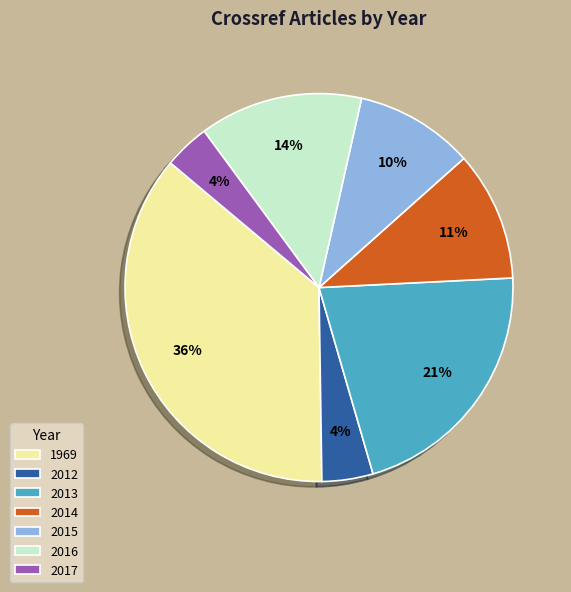

Do 2012 and 2015 together represent more than half of the pie?

No